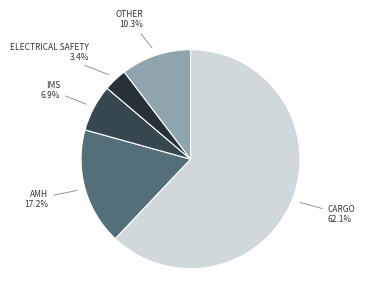

Which slice represents more than half of the pie?

CARGO